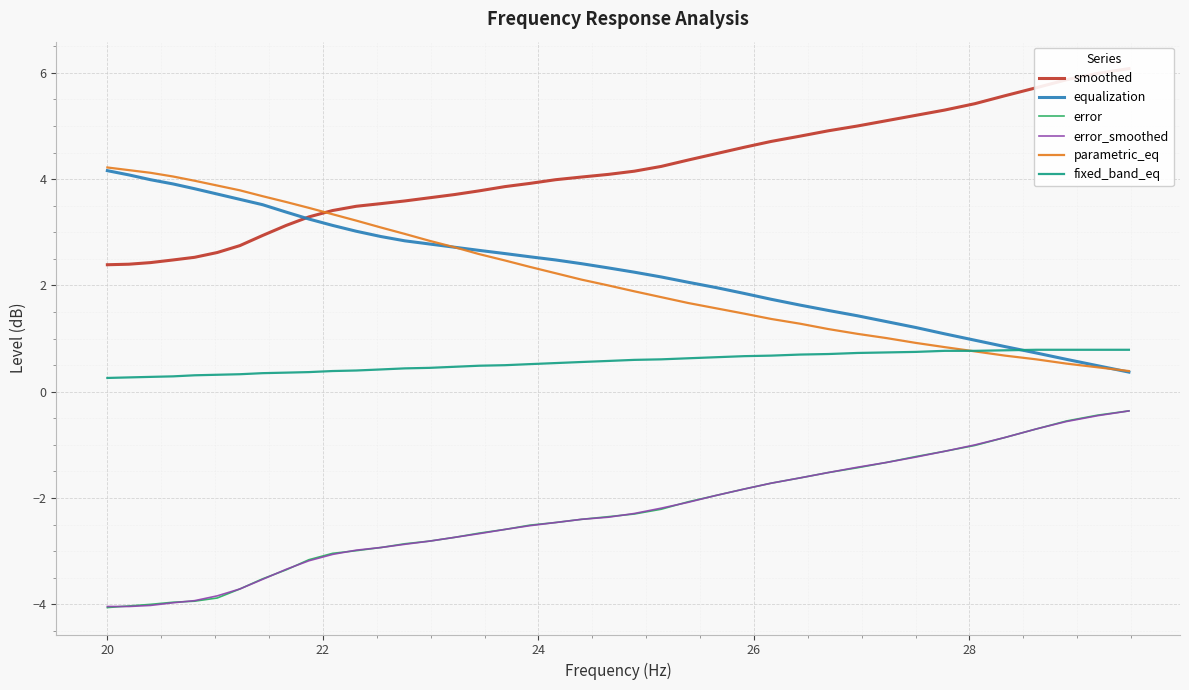

How many data points in equalization are above 2?

25